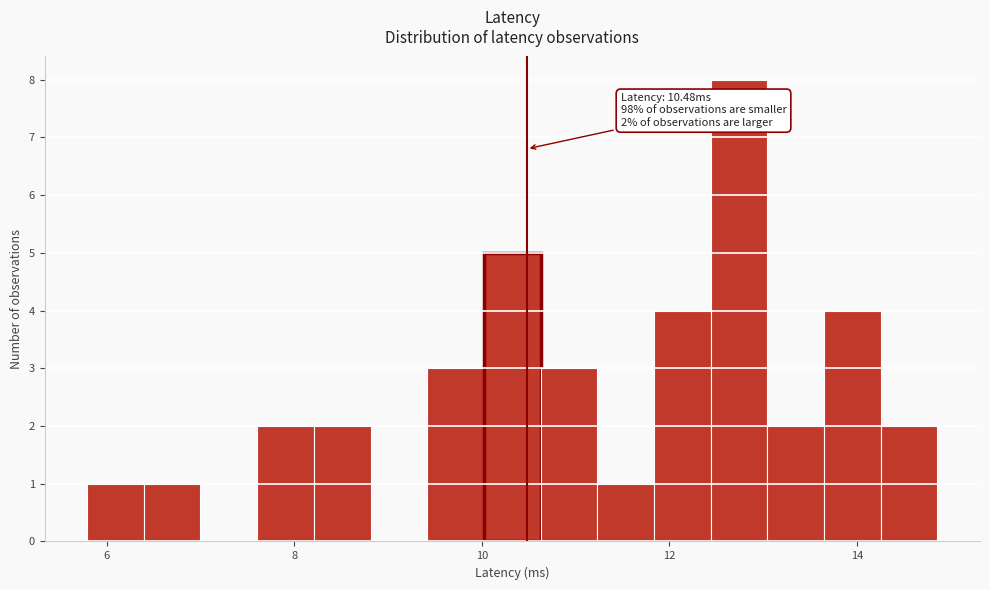

Around what value on the x-axis is the tallest bar? Give the approximate position of its centre, as read against the axis.

12.8